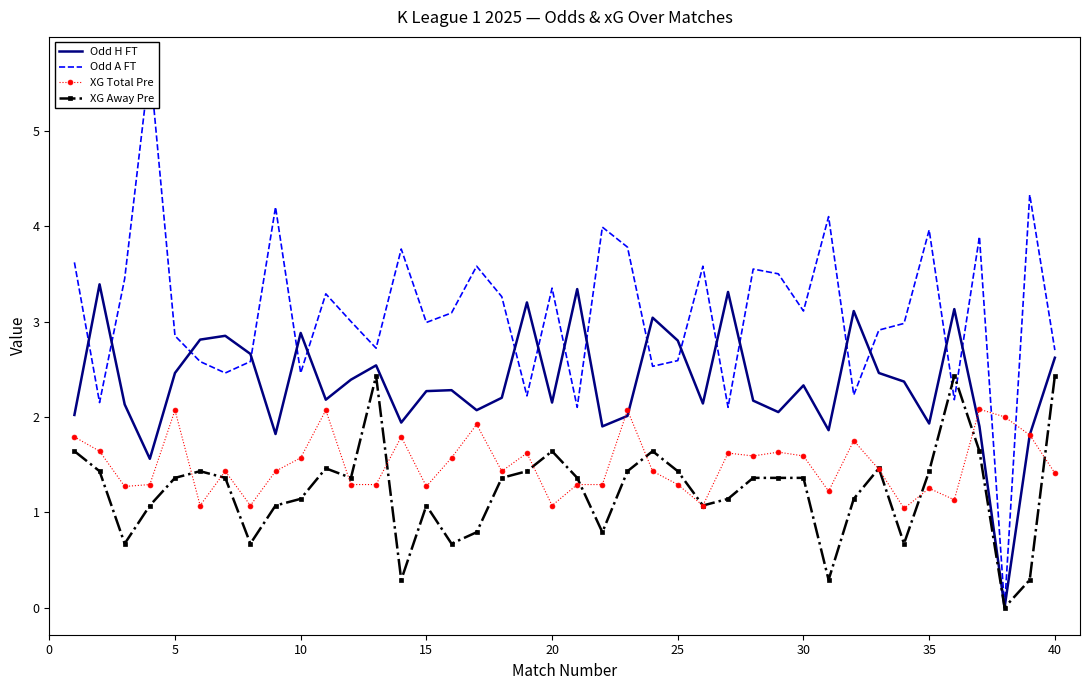

What is the value of the XG Total Pre point at the 1st from the left?

1.8